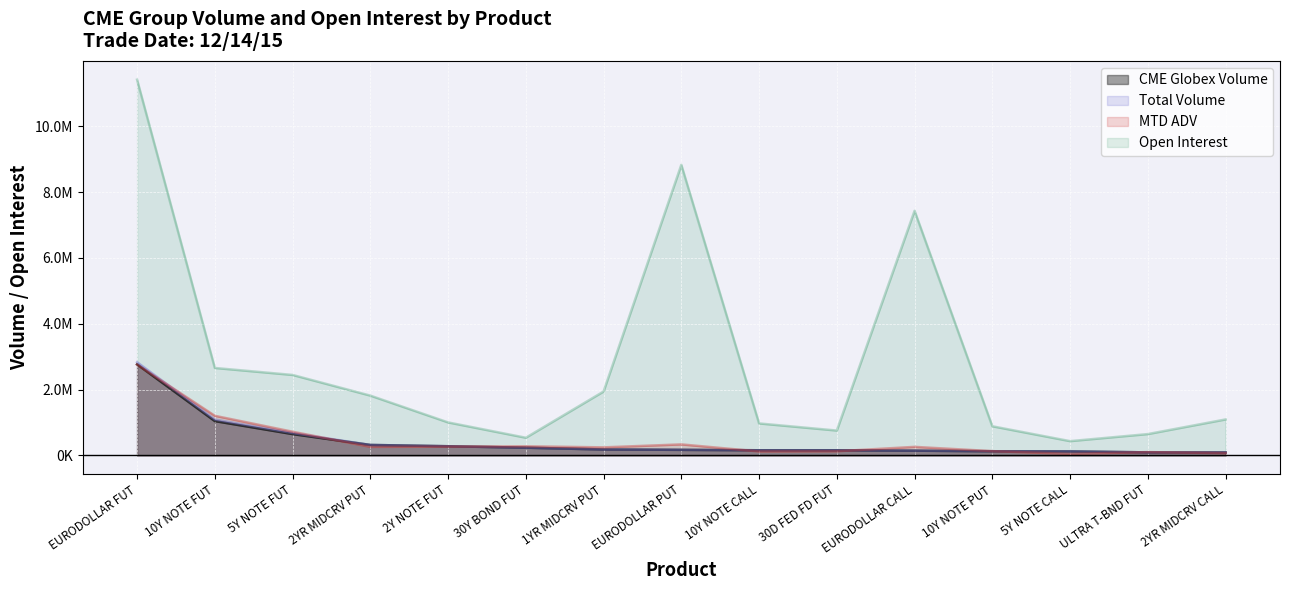

True or false: Total Volume and CME Globex Volume intersect in this chart.

False